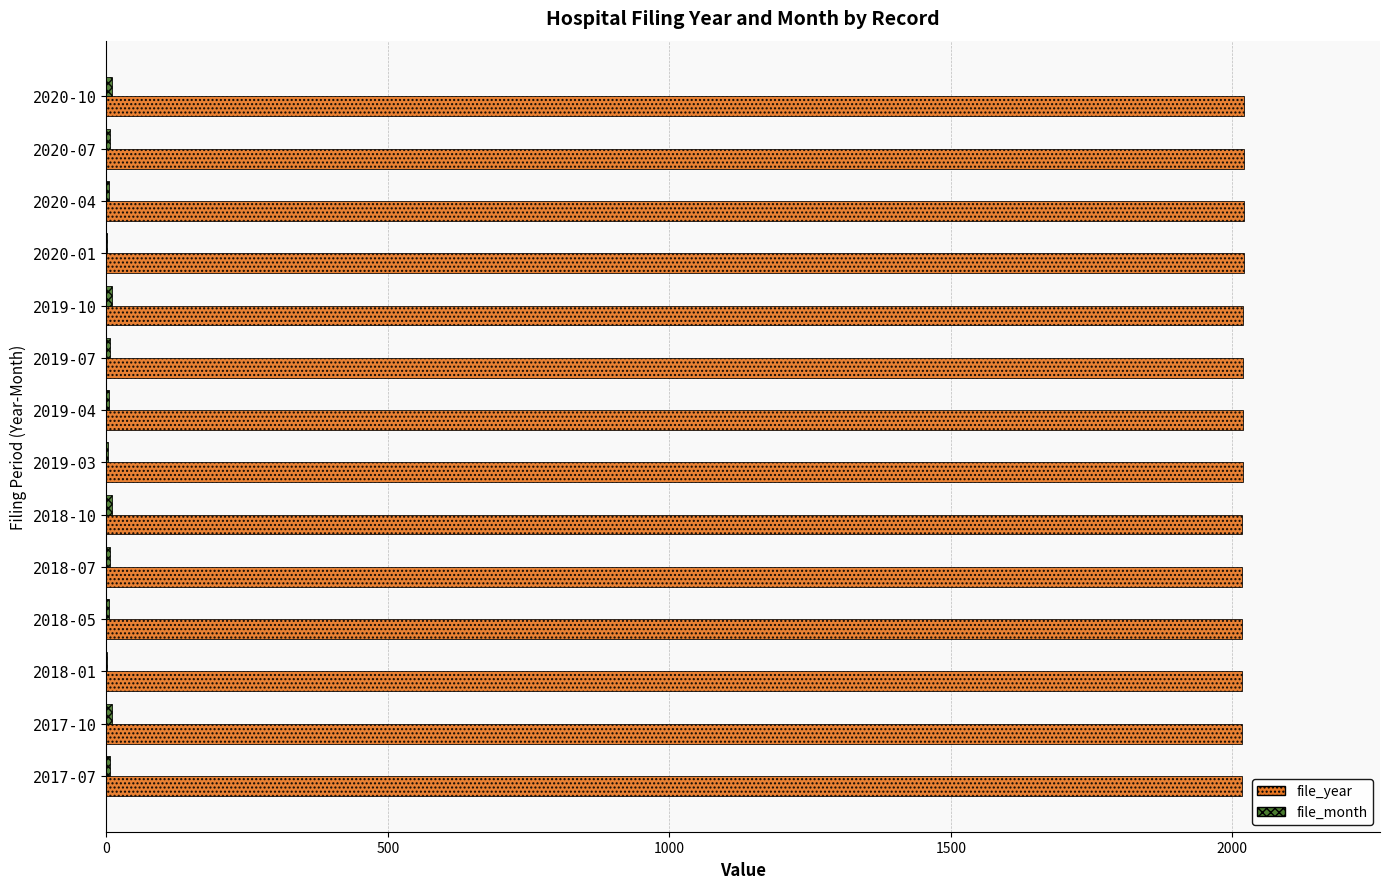

The value of file_year at 2020-07 is 759. True or false?

False